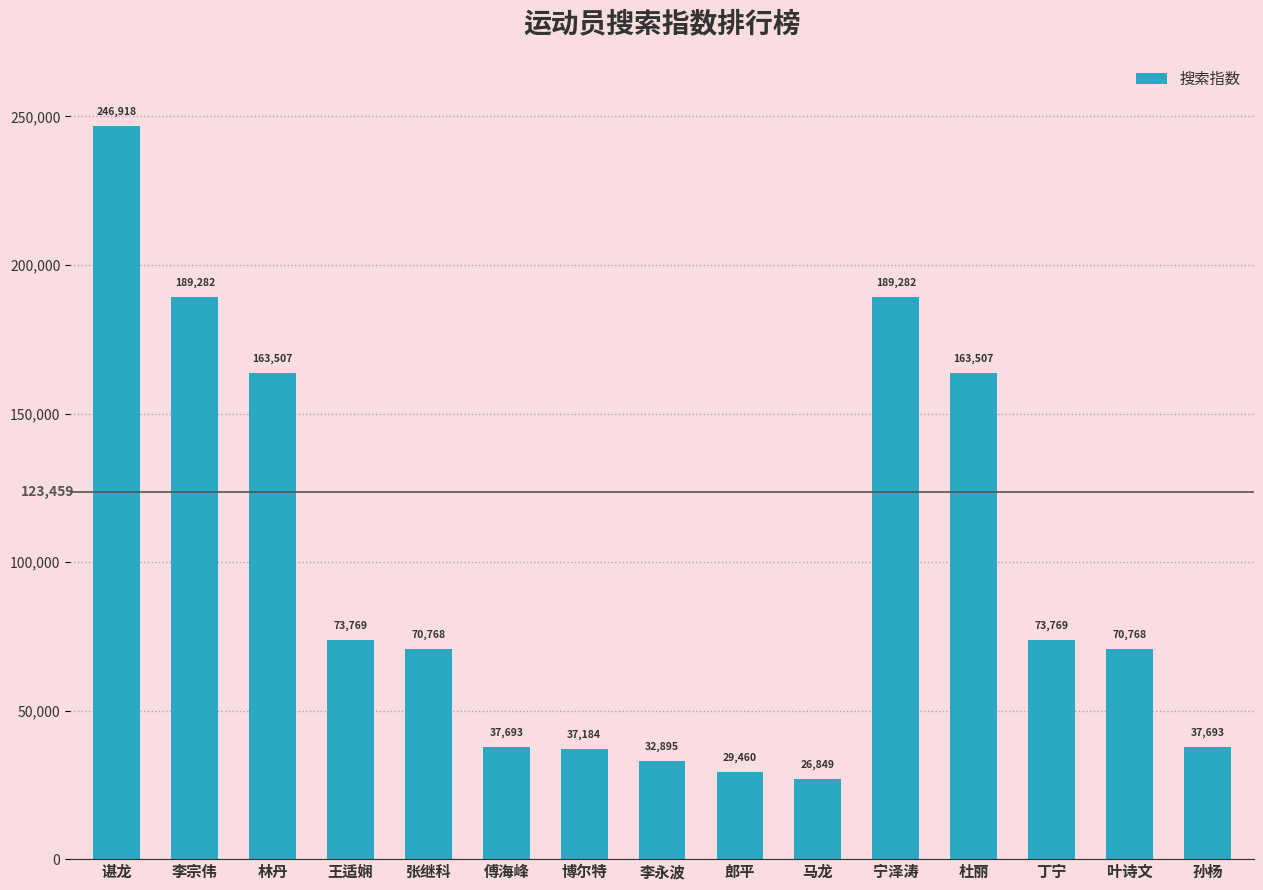

What is the change in value from 李宗伟 to 郎平?

-159822